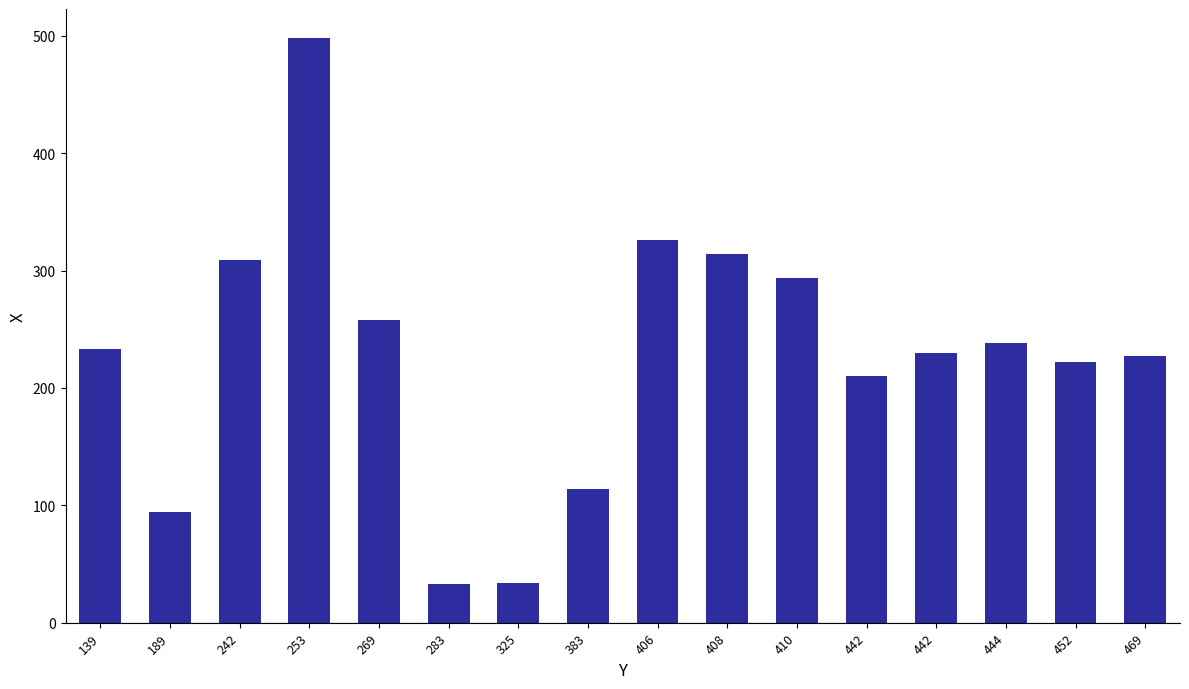

Reading left to right, extract all data points from this chart.

139=233	189=94	242=309	253=498	269=258	283=33	325=34	383=114	406=326	408=314	410=294	442=210	442=230	444=238	452=222	469=227